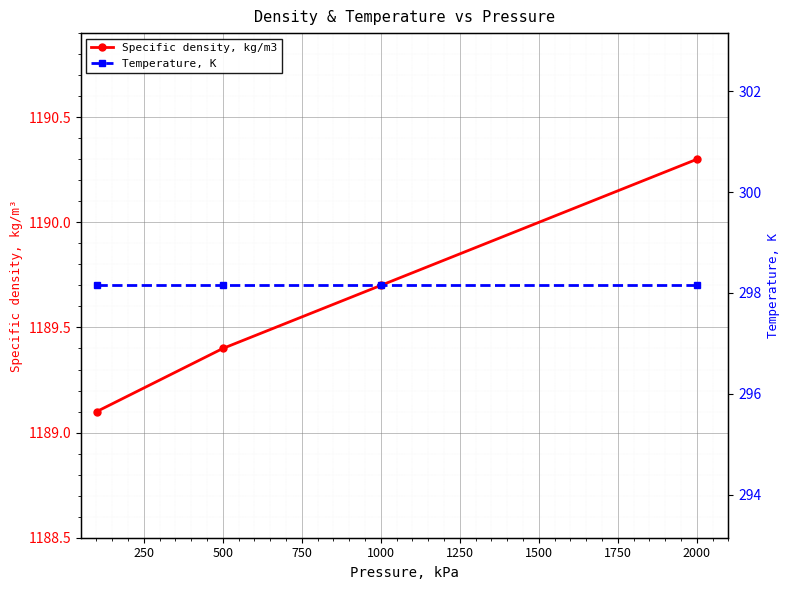

True or false: Temperature, K and Specific density, kg/m3 cross at least once.

False